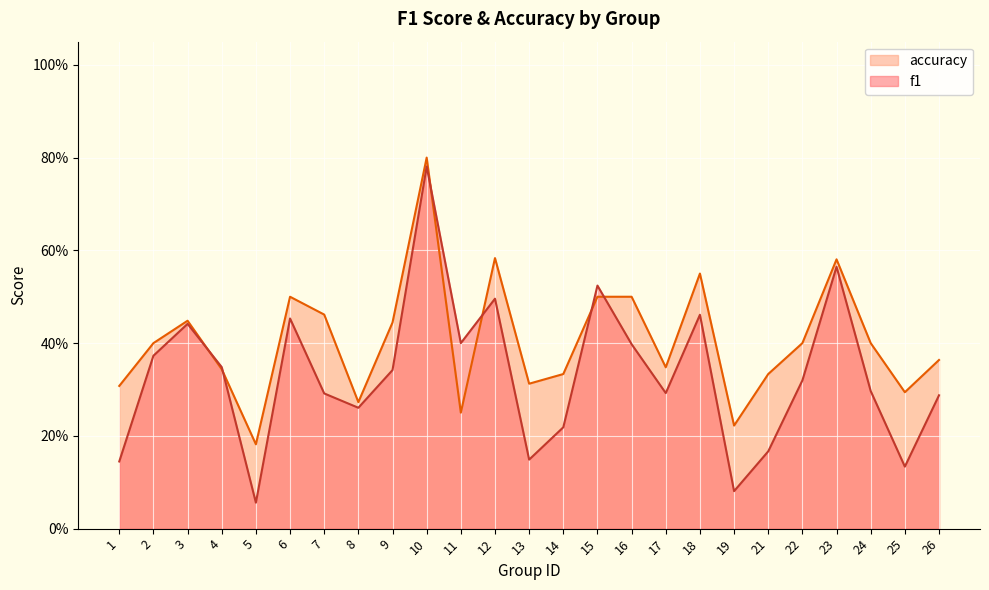

At which label is accuracy closest to 0?

5